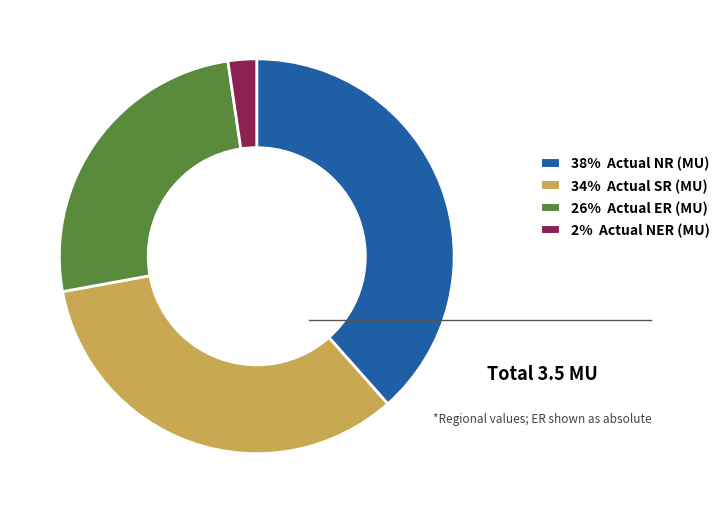

Is there a majority slice in this chart?

No